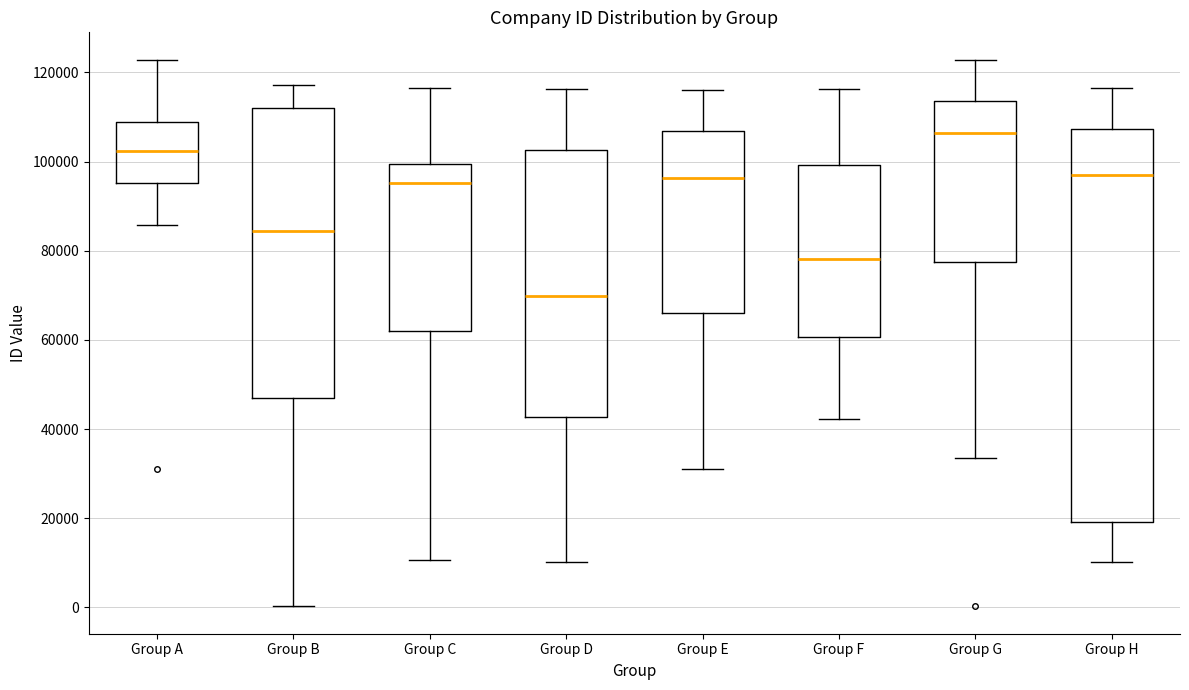

Which box has the lowest median line?

Group D